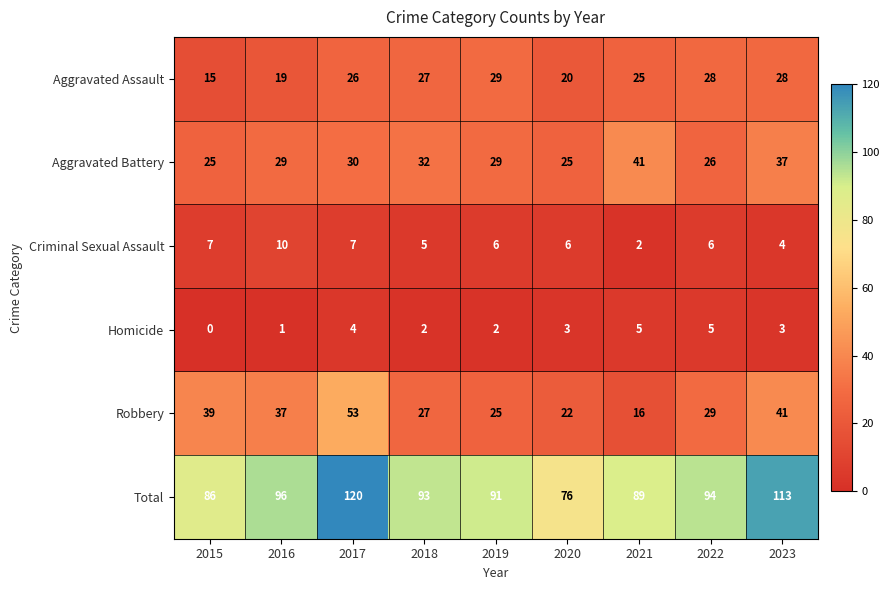

How many series are shown in this chart?

6